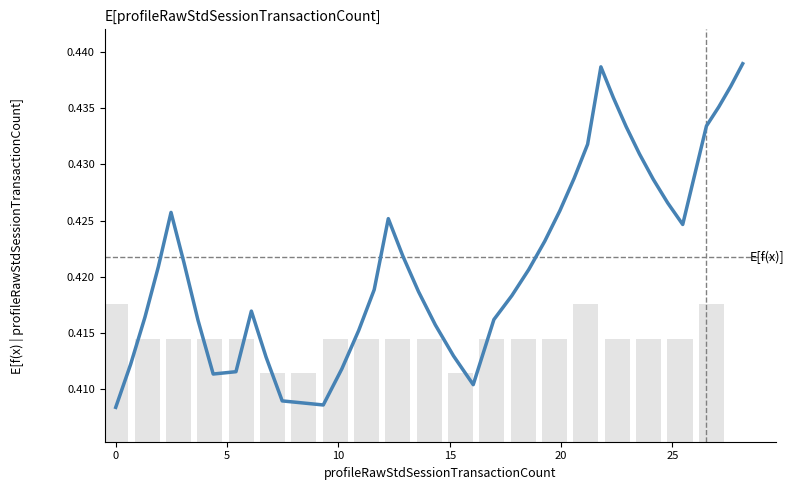

How many distinct data groups are displayed?

1